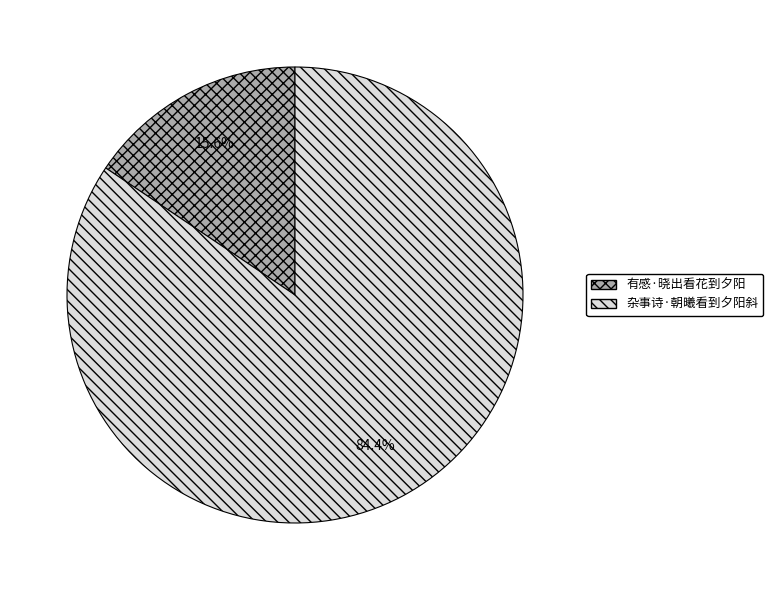

To the nearest percent, what is the difference between the 有感·晓出看花到夕阳 and 杂事诗·朝曦看到夕阳斜 slice percentages?

69%